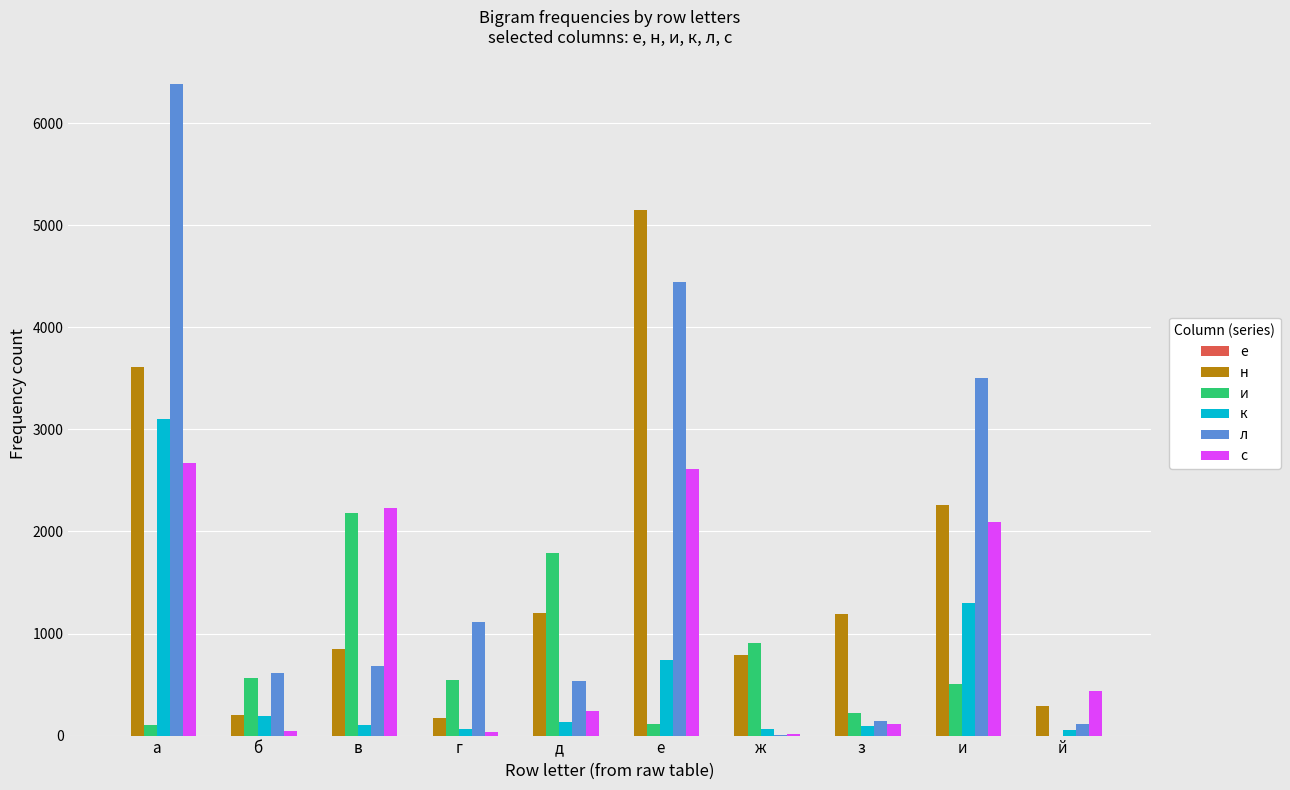

What is the maximum value for с?

2670